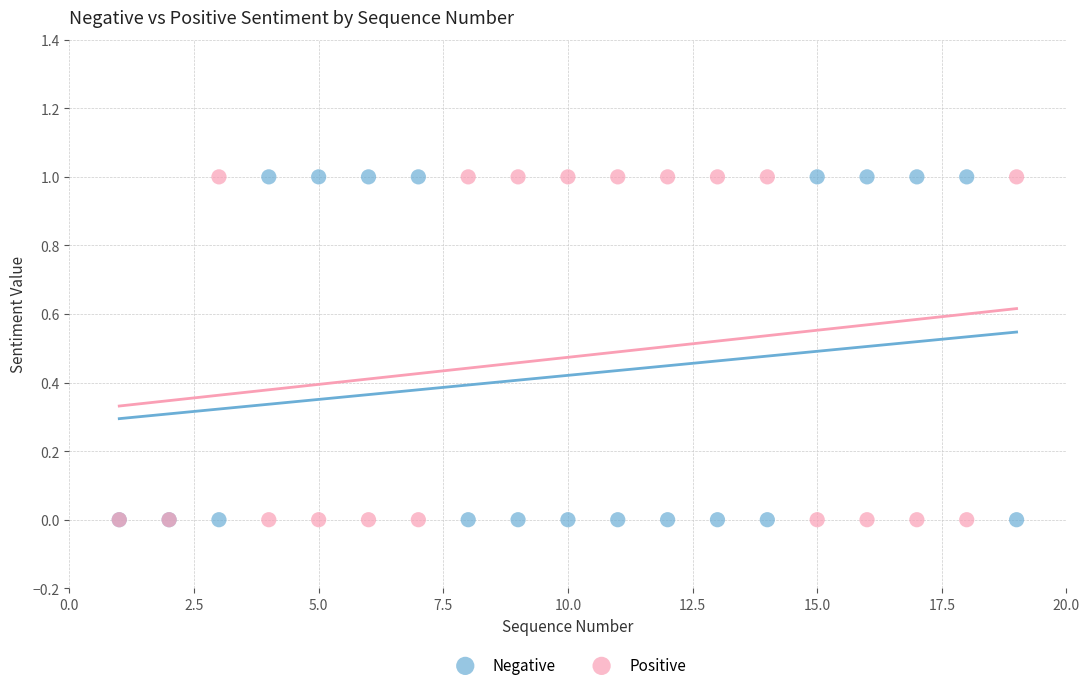

What are all the series names shown in the legend?

Negative, Positive